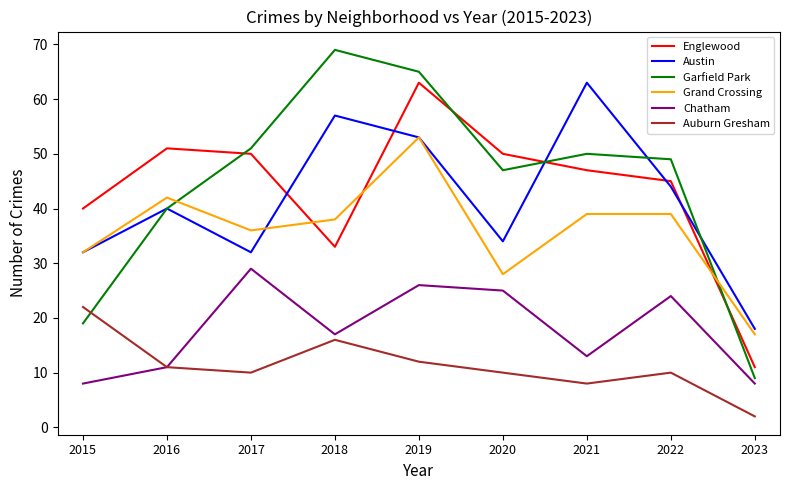

What is the sum of the Chatham values at 2020 and 2015?

33